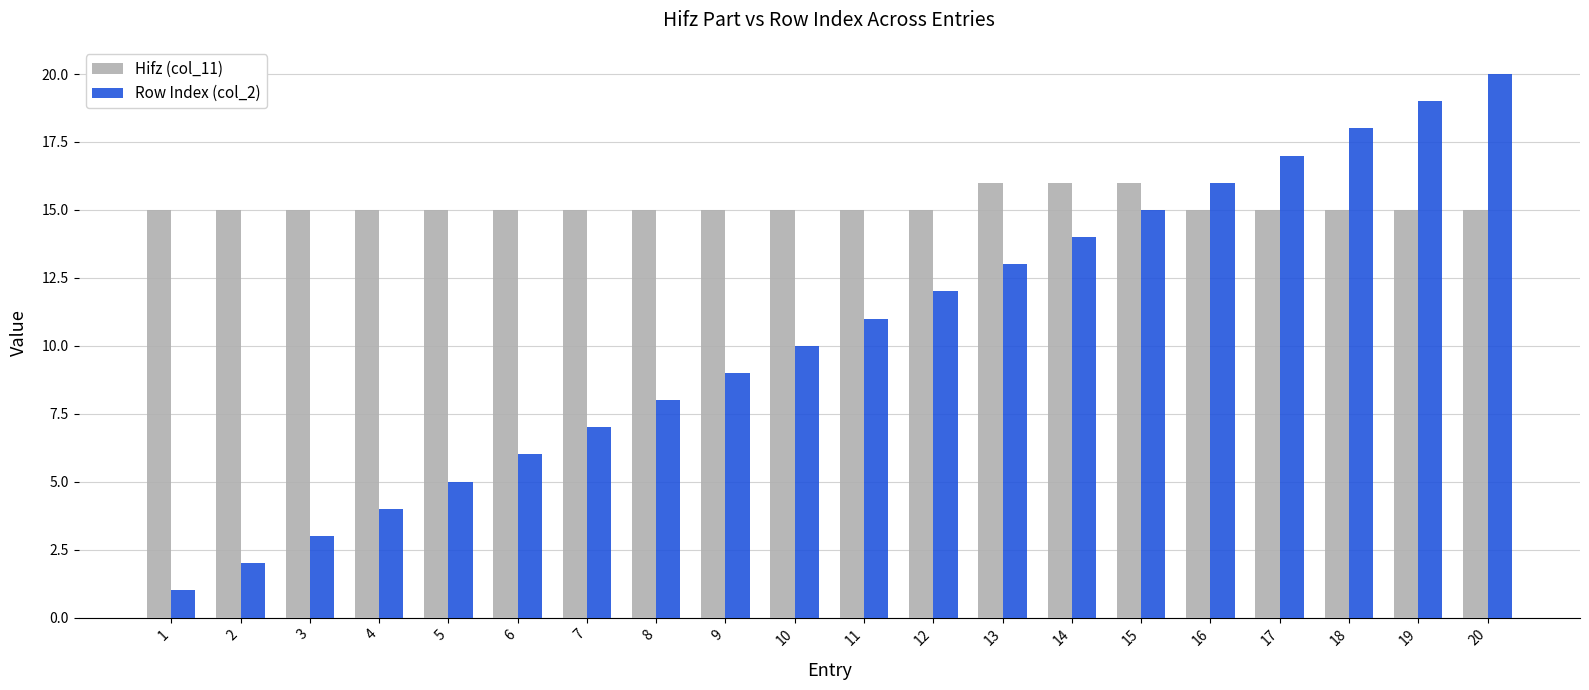

Does the chart contain stacked bars?

No